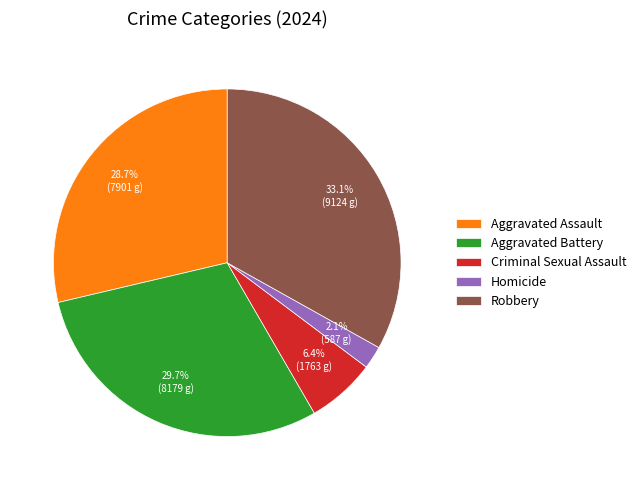

How many segments does this pie chart have?

5